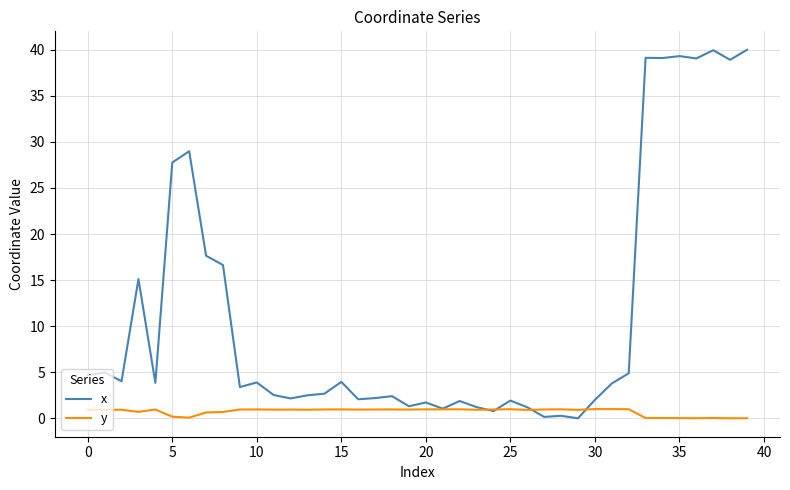

How many lines are shown in the chart?

2